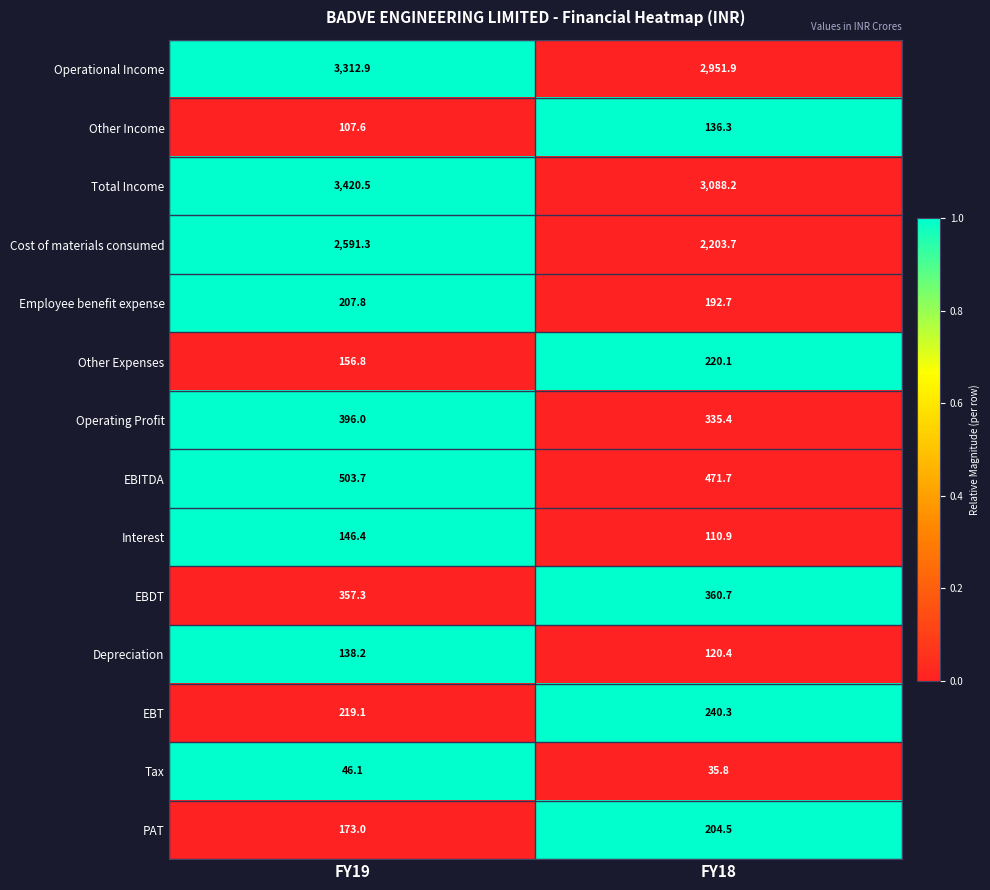

At which category is the sum across all series the highest?

FY19